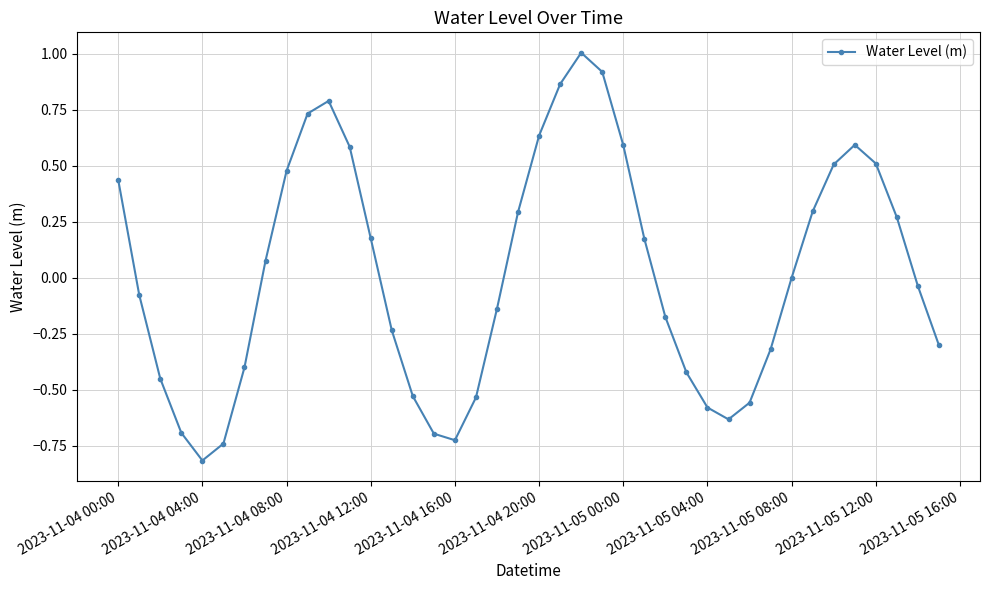

What is the smallest value displayed?

-0.8